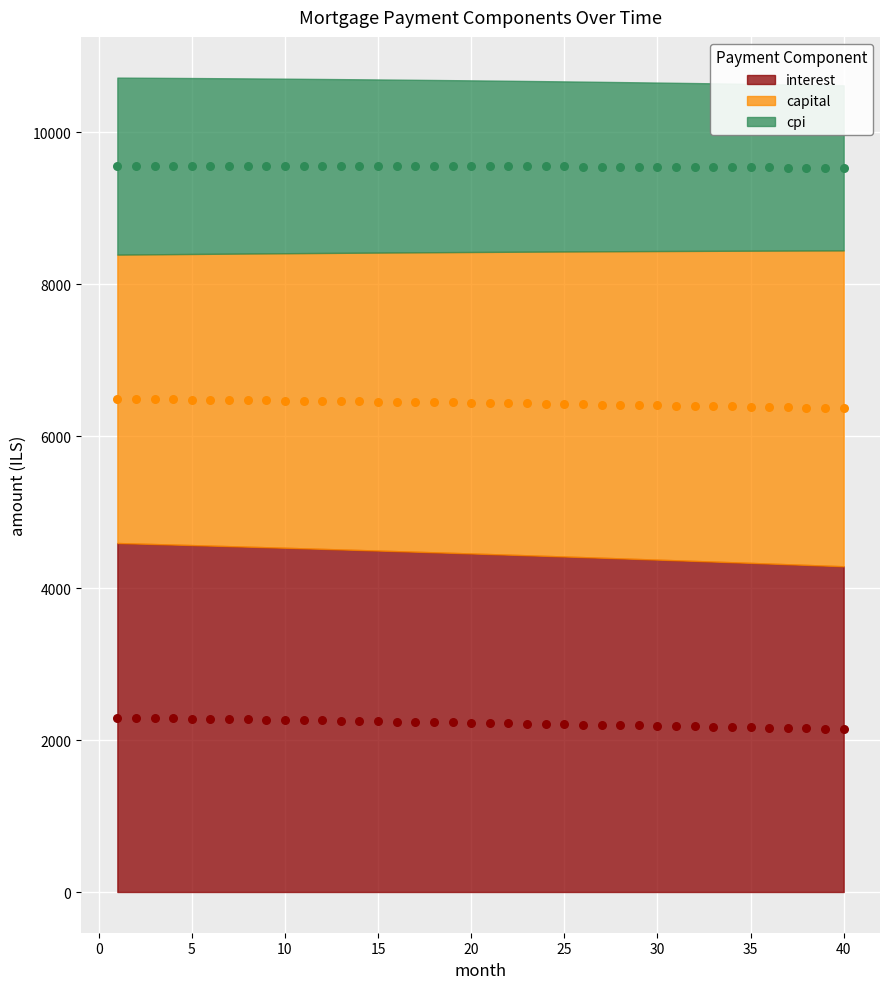

Which series contains the lowest Y value?

interest